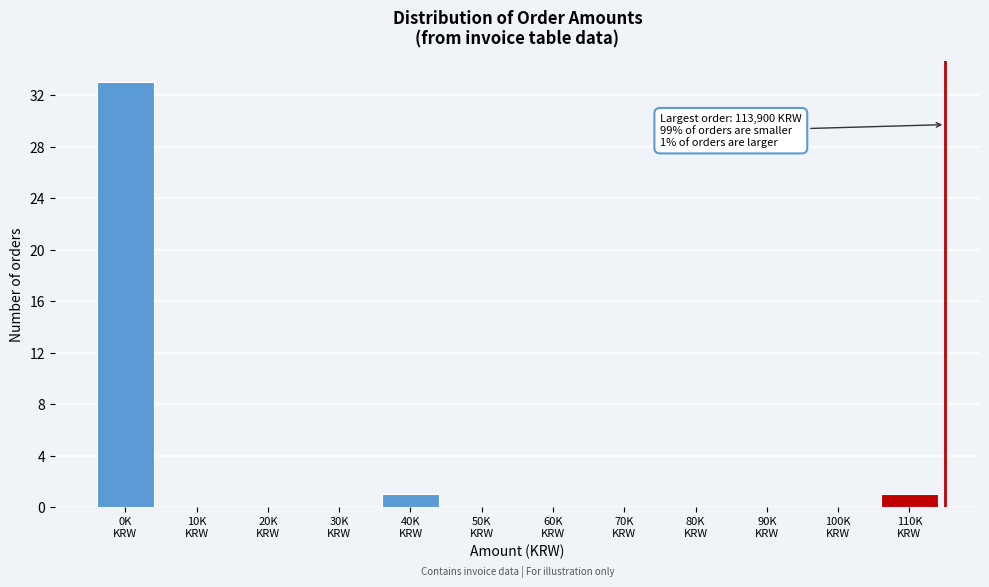

What is the greatest value displayed?

33